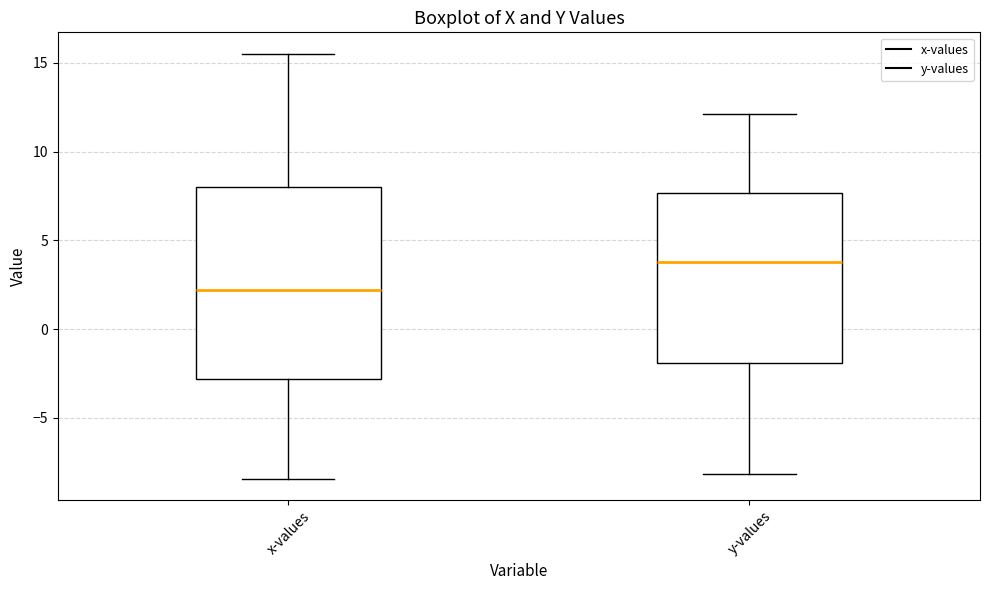

Which box's median line is the highest?

y-values